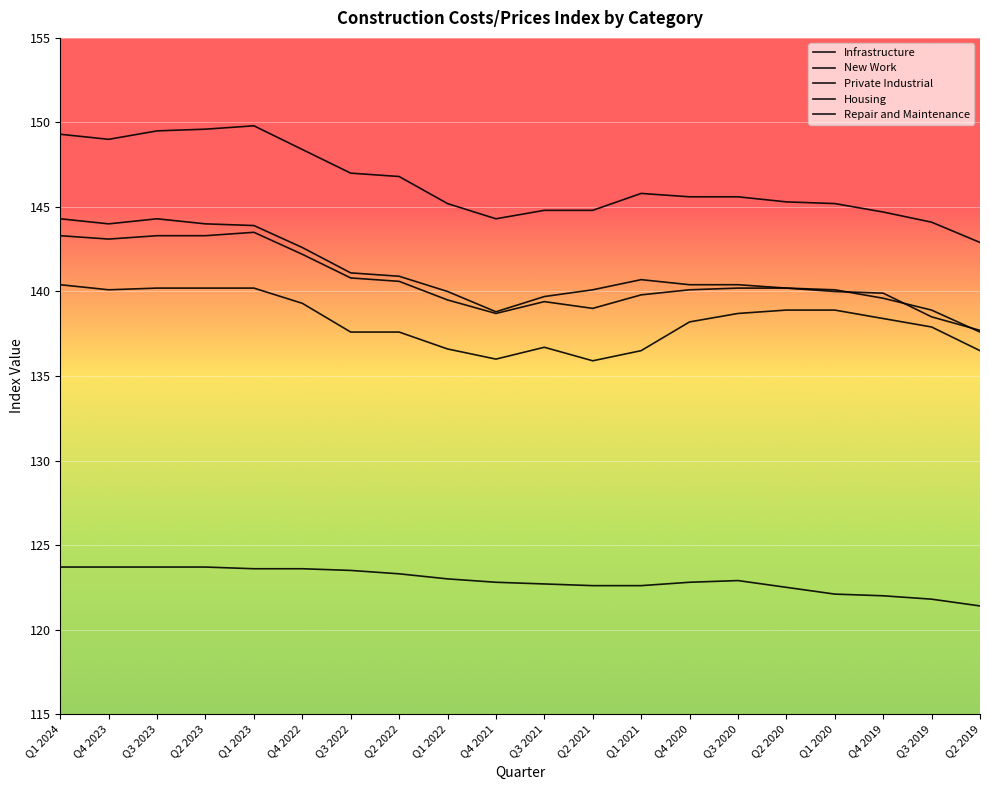

Does the chart display data point markers on the line(s)?

No